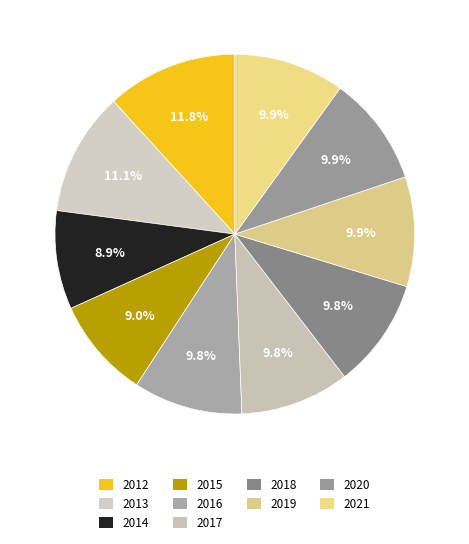

What is the smallest slice in the pie chart?

2014